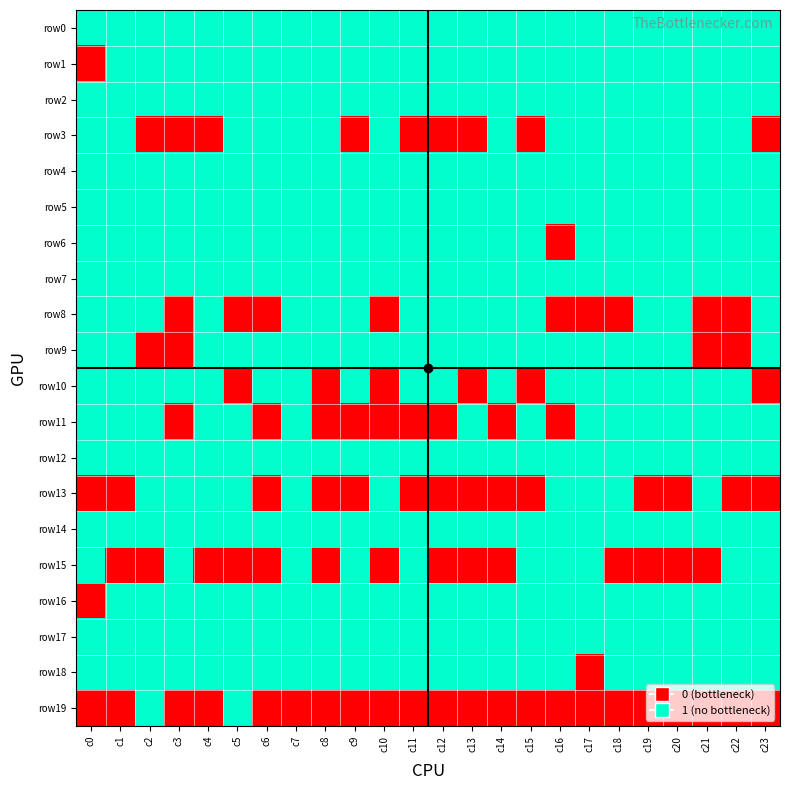

How many data points does each series have?

24